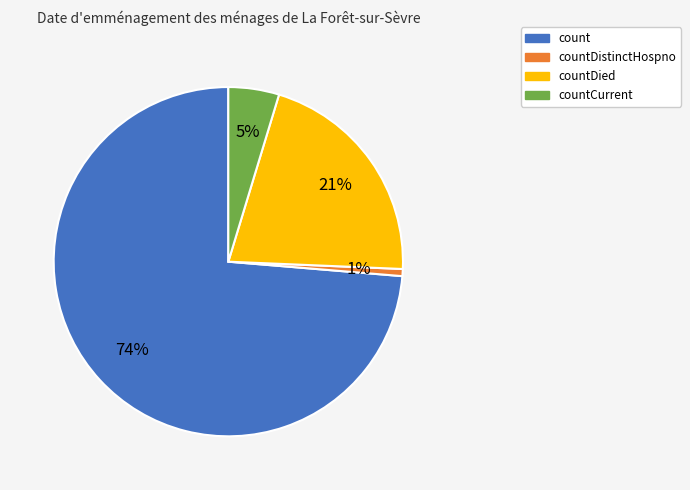

The countDied slice represents 31% of the pie. True or false?

False